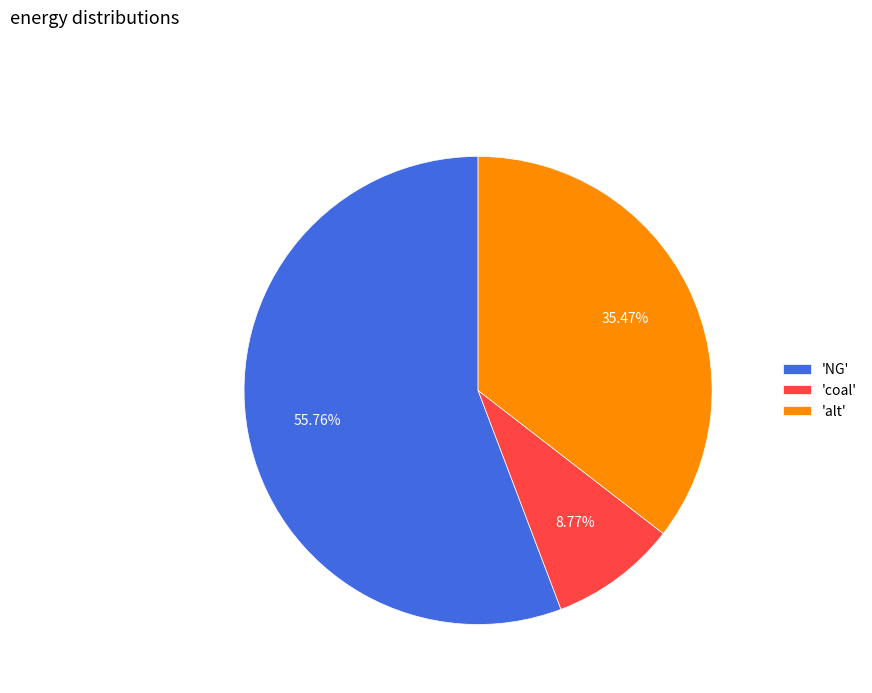

Between 'NG' and 'coal', which is larger?

'NG'